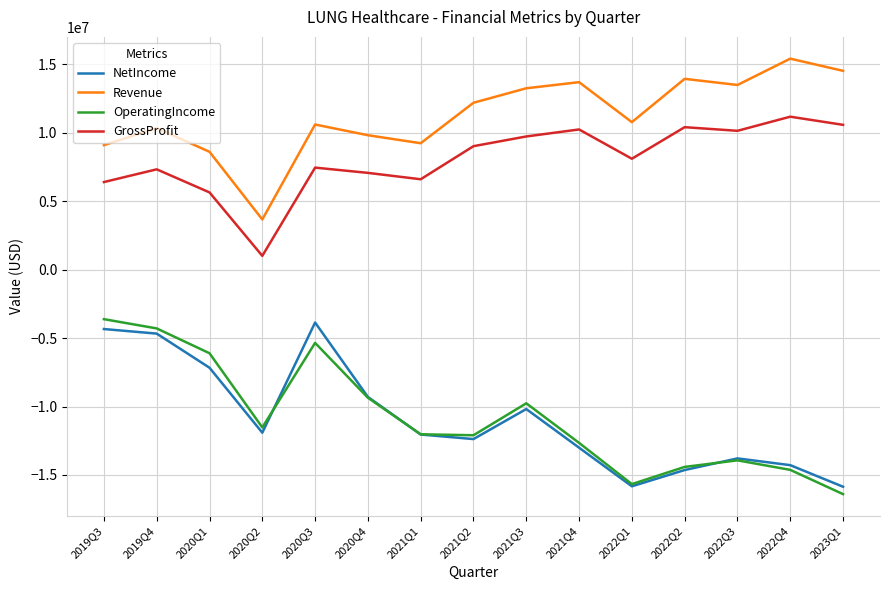

What is the difference between the second highest and second lowest values in the OperatingIncome series?

11378000